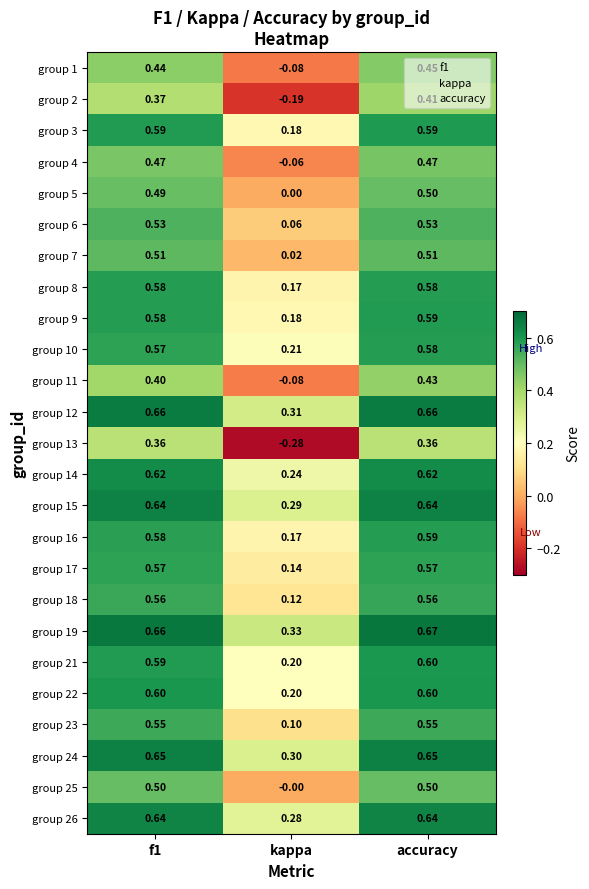

Where is group 1 nearest to the value 0?

kappa